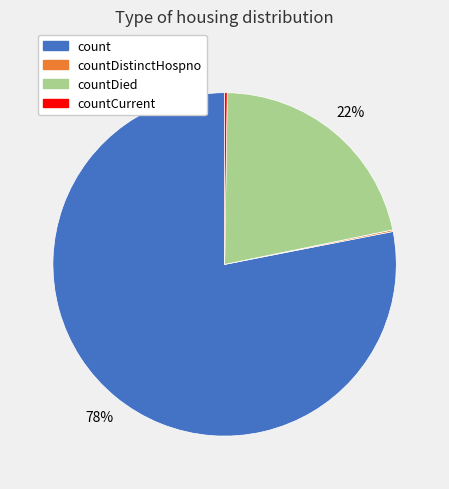

Which slice represents more than half of the pie?

count